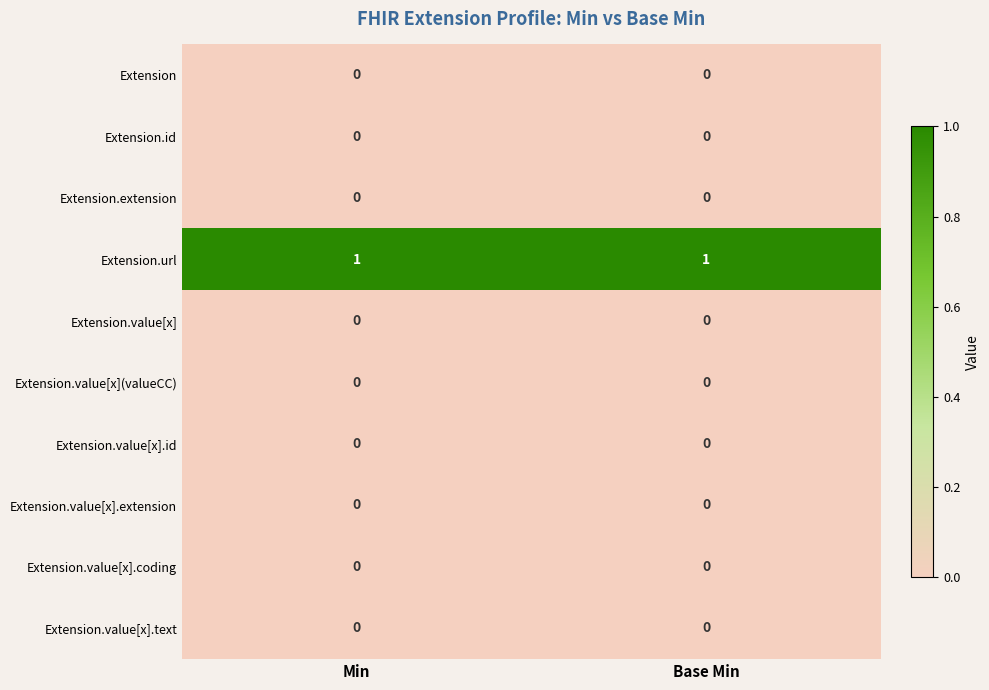

Is it true that Extension.value[x].text equals 0 at Min?

True